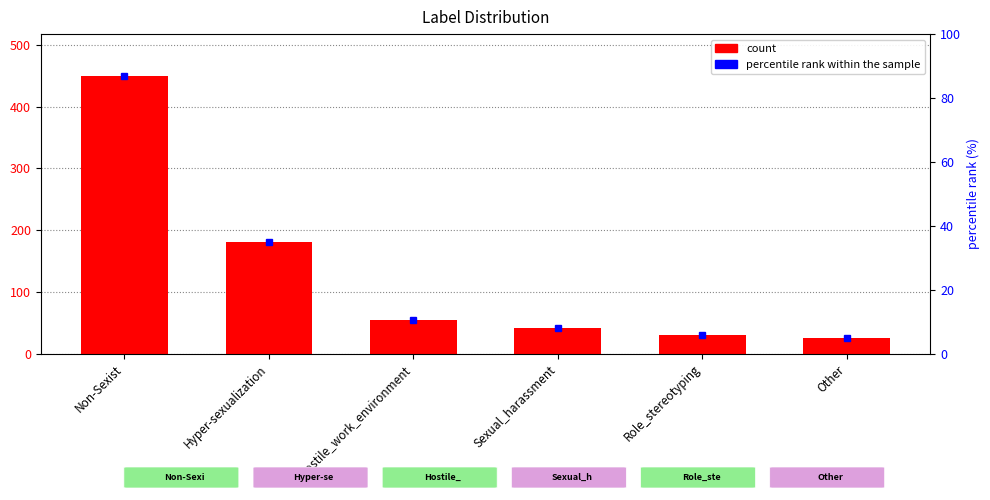

What is the maximum value shown in the chart?

450